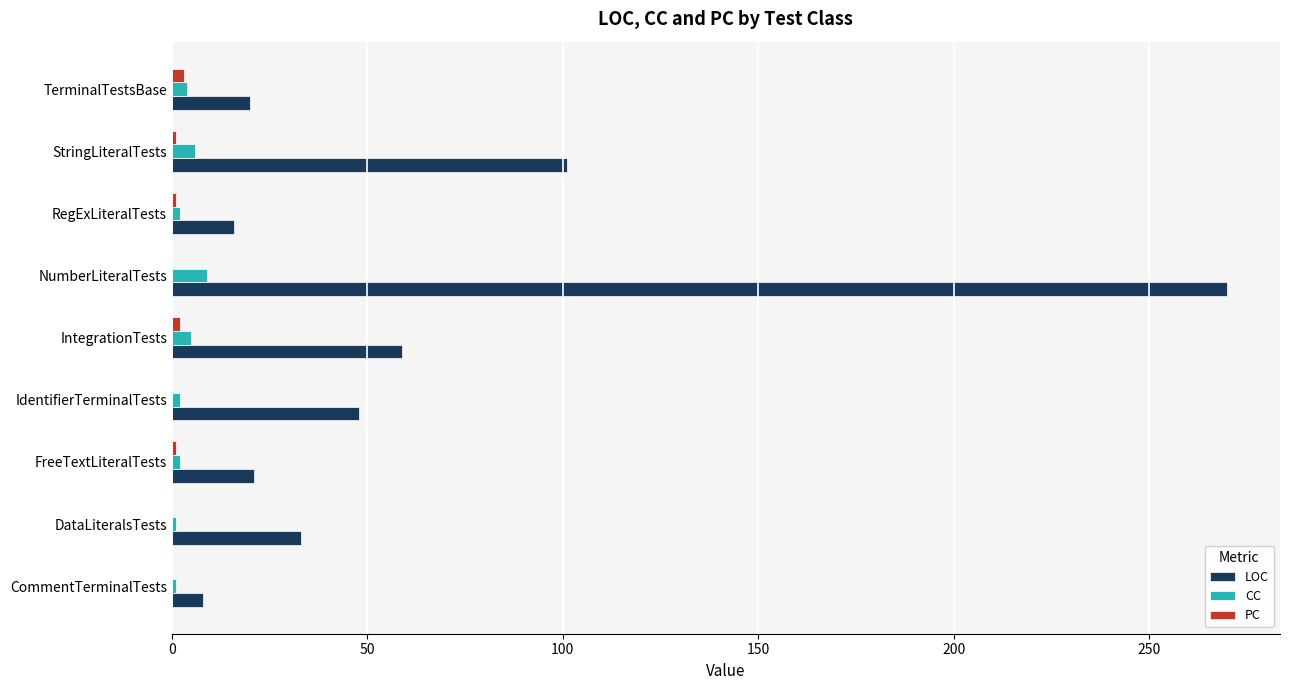

What is the maximum value shown in the chart?

270